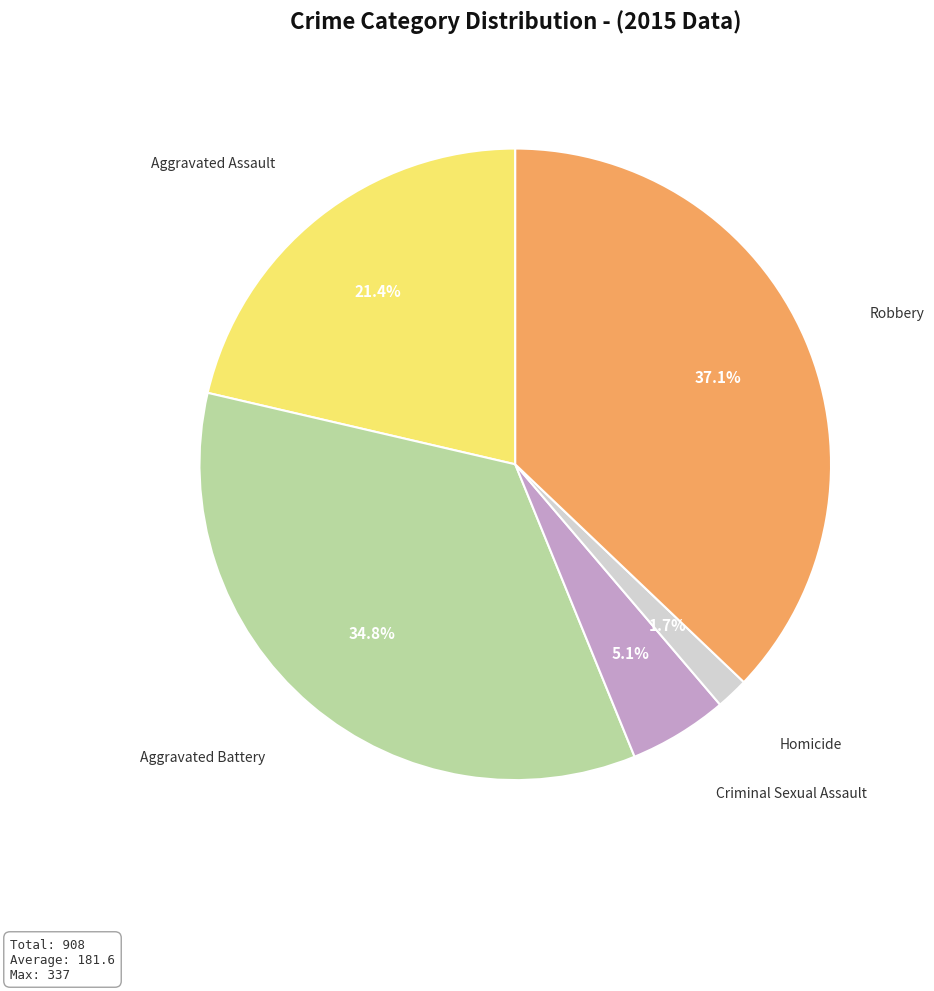

To the nearest percent, what is the difference between the Criminal Sexual Assault and Homicide slice percentages?

3%